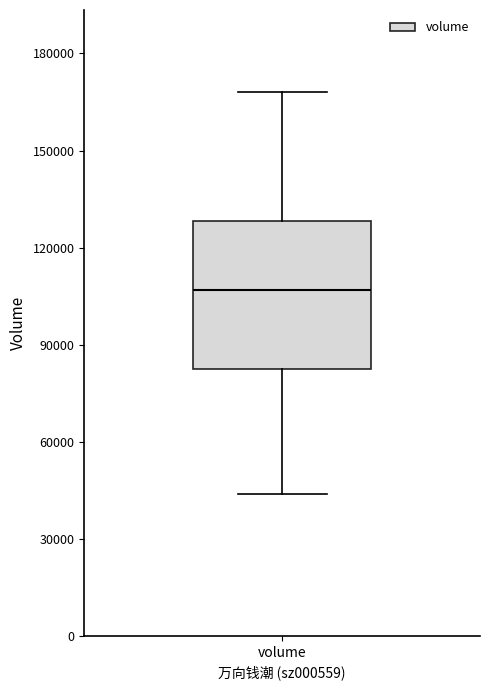

Transcribe this box plot: give where the median line is, the range the box spans, and where the two whiskers end, as read against the y-axis. The values are not printed on the chart, so give them approximately, as read against the axis.

median 105000, box 85000 to 130000, whiskers 45000 to 170000